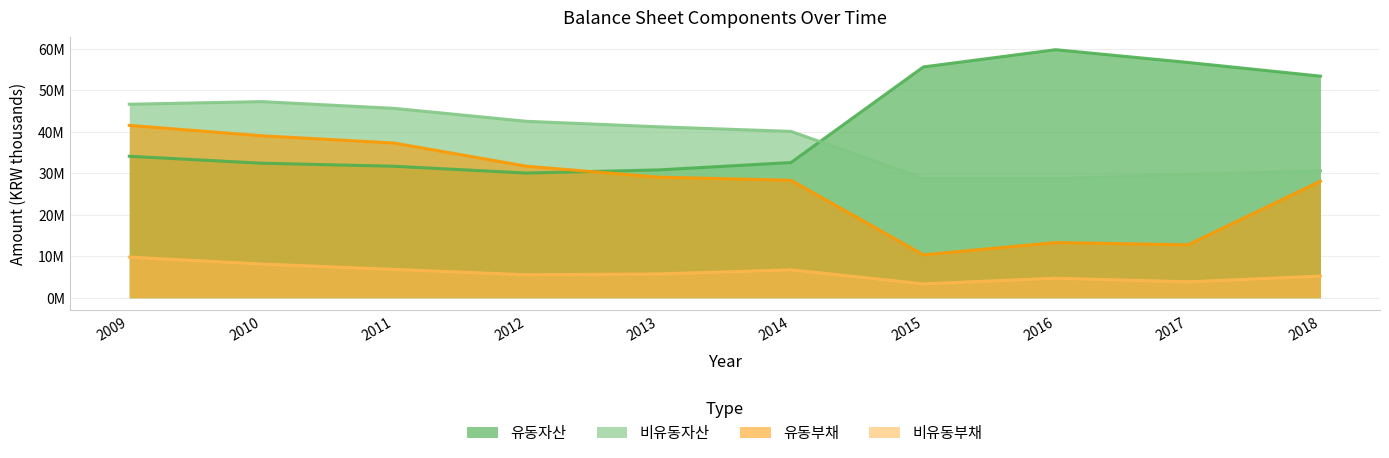

How many data points in 비유동자산 are less than 41193391?

5